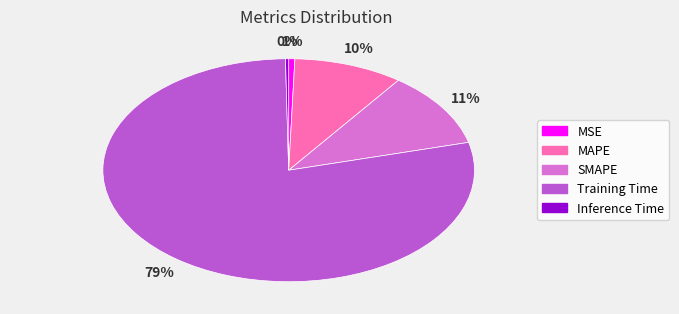

The MAPE slice represents 15% of the pie. True or false?

False